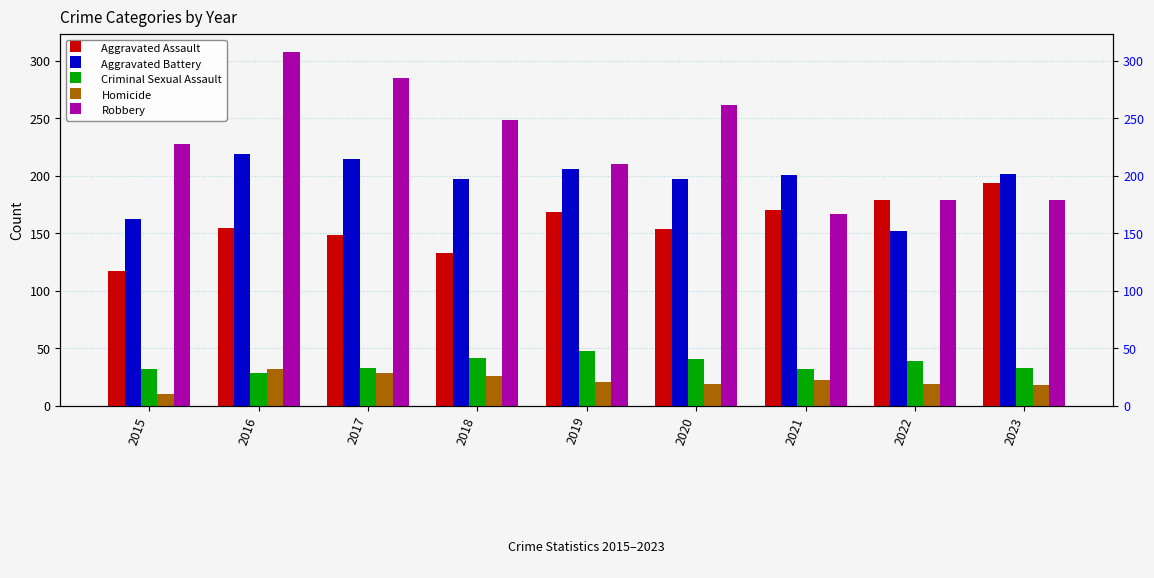

Between 2020 and 2019, which is larger?

2019